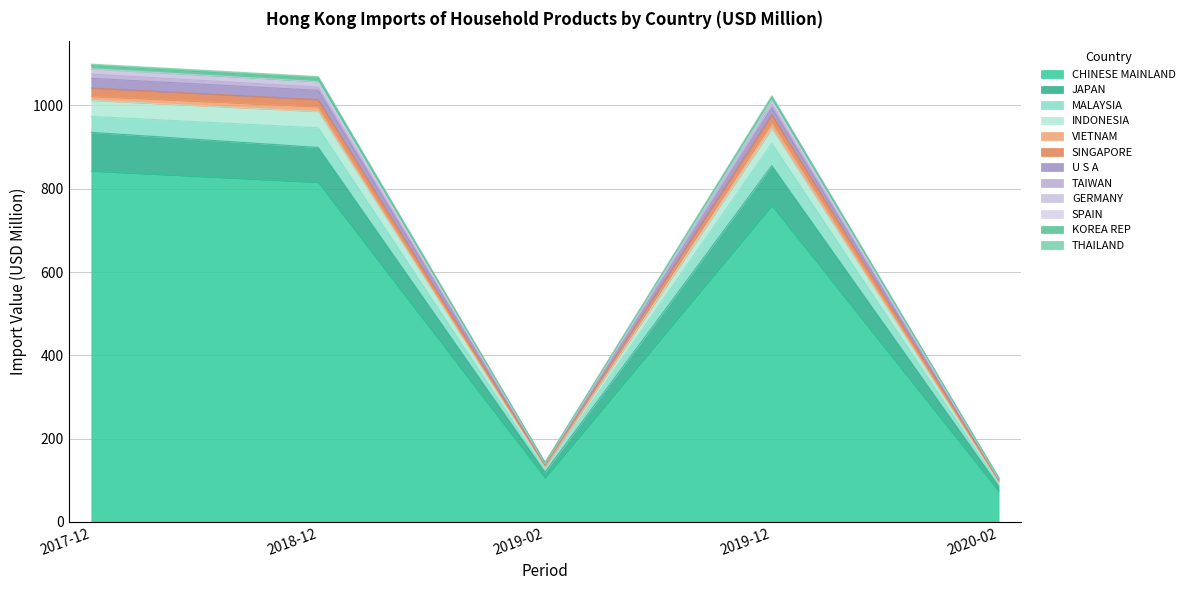

The value of CHINESE MAINLAND at 2019-02 is 53.7. True or false?

False